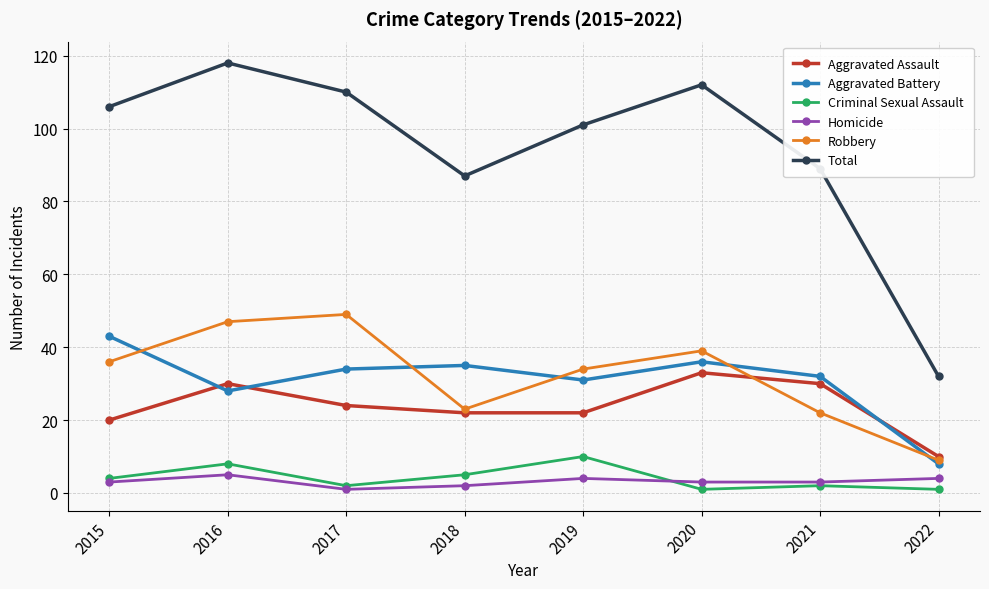

What value does the Criminal Sexual Assault series have at 2016?

8